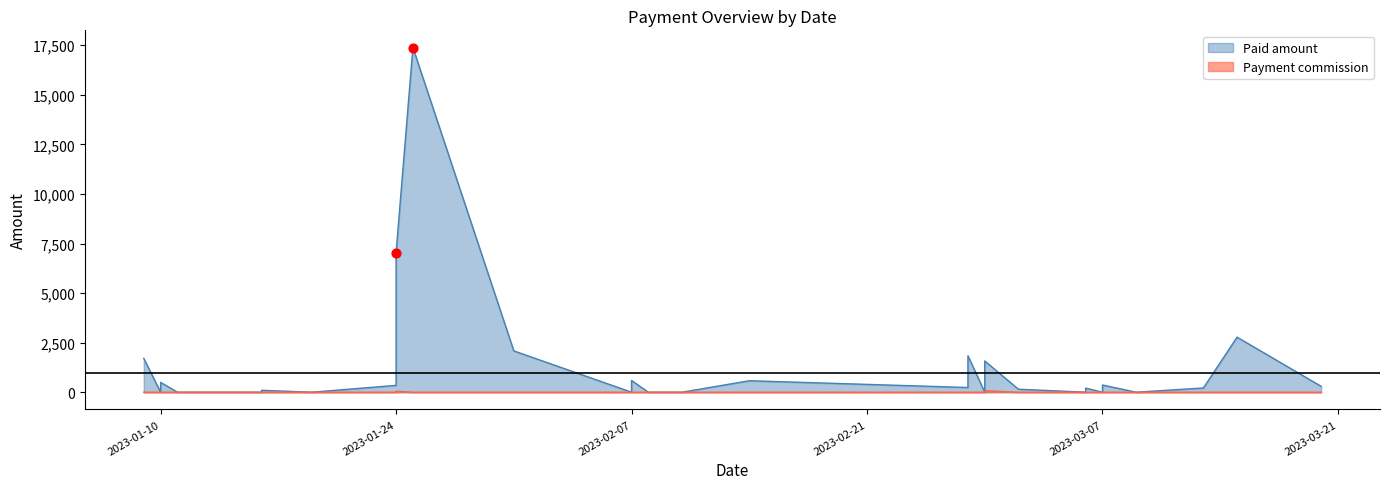

At how many categories does at least one series exceed 12910?

1